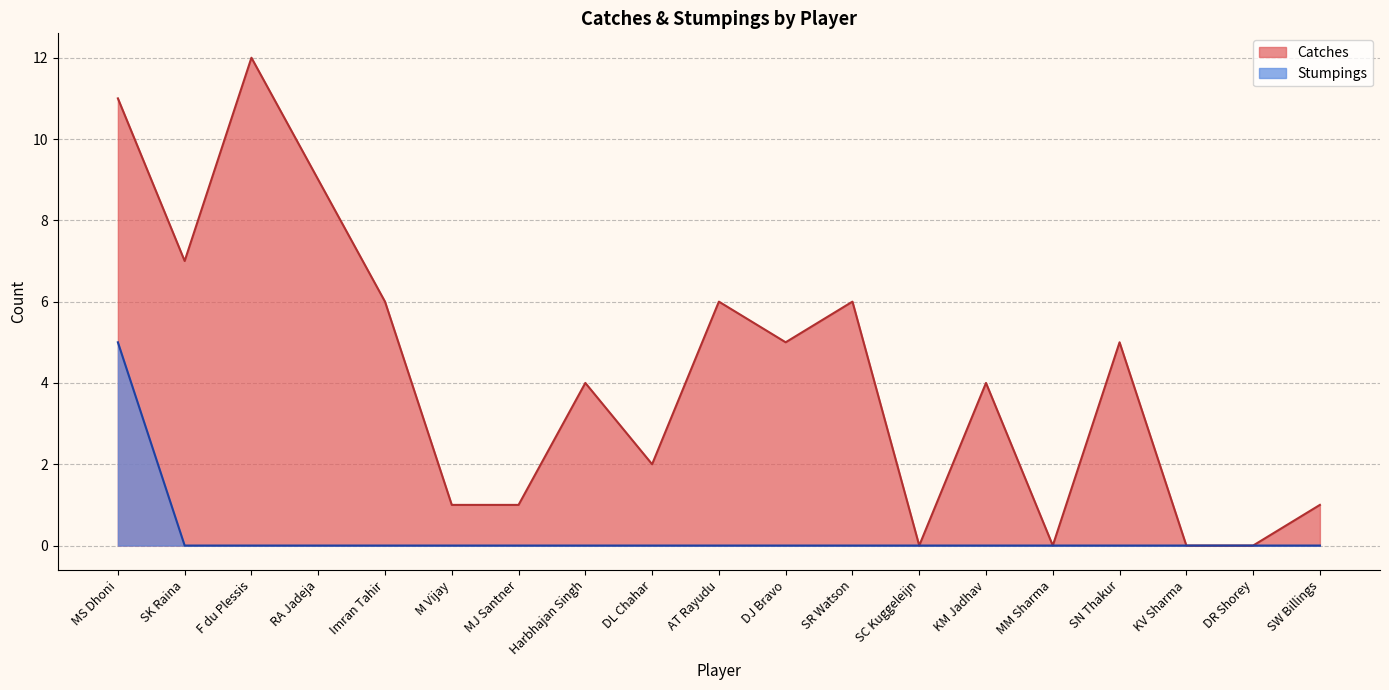

Reading left to right, transcribe all the data shown in this chart.

Catches: MS Dhoni=11	SK Raina=7	F du Plessis=12	RA Jadeja=9	Imran Tahir=6	M Vijay=1	MJ Santner=1	Harbhajan Singh=4	DL Chahar=2	AT Rayudu=6	DJ Bravo=5	SR Watson=6	SC Kuggeleijn=0	KM Jadhav=4	MM Sharma=0	SN Thakur=5	KV Sharma=0	DR Shorey=0	SW Billings=1
Stumpings: MS Dhoni=5	SK Raina=0	F du Plessis=0	RA Jadeja=0	Imran Tahir=0	M Vijay=0	MJ Santner=0	Harbhajan Singh=0	DL Chahar=0	AT Rayudu=0	DJ Bravo=0	SR Watson=0	SC Kuggeleijn=0	KM Jadhav=0	MM Sharma=0	SN Thakur=0	KV Sharma=0	DR Shorey=0	SW Billings=0